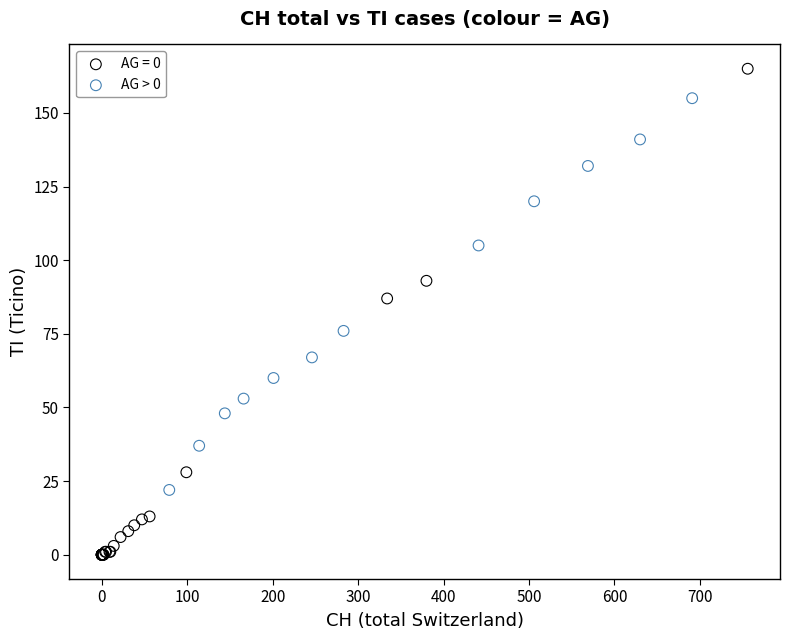

Which series contains the highest Y value?

AG = 0